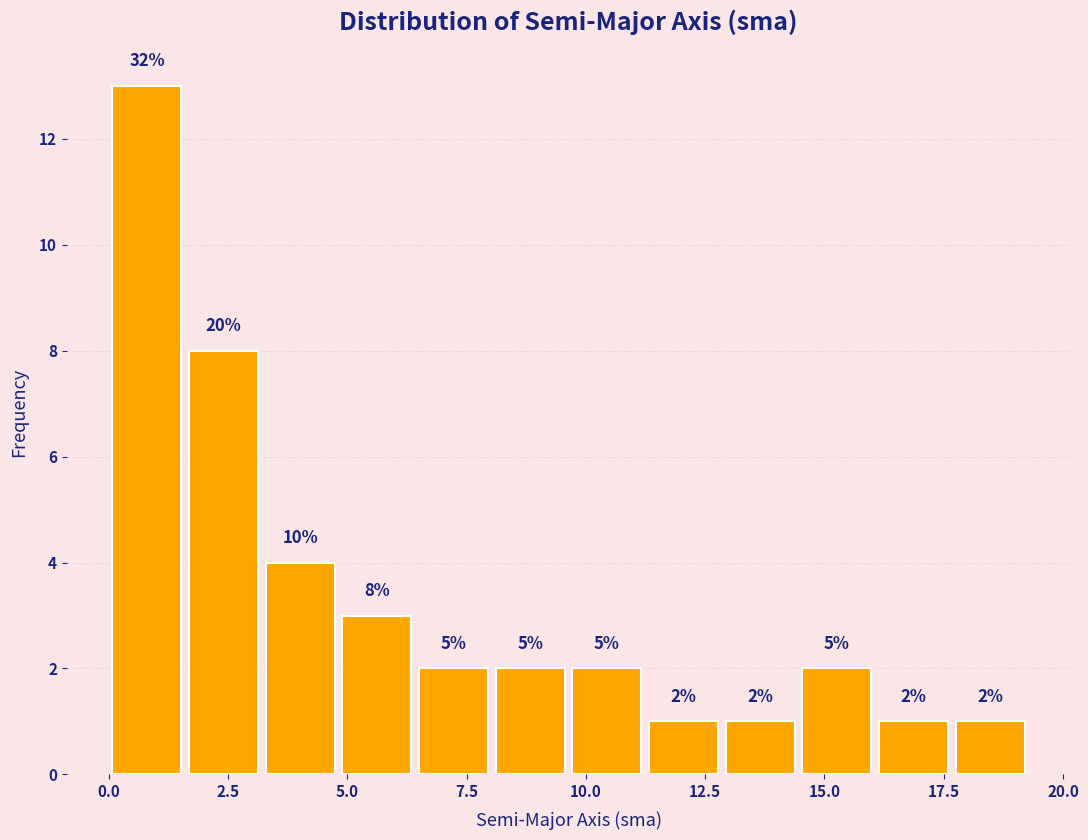

Around what value on the x-axis is the tallest bar? Give the approximate position of its centre, as read against the axis.

1.0